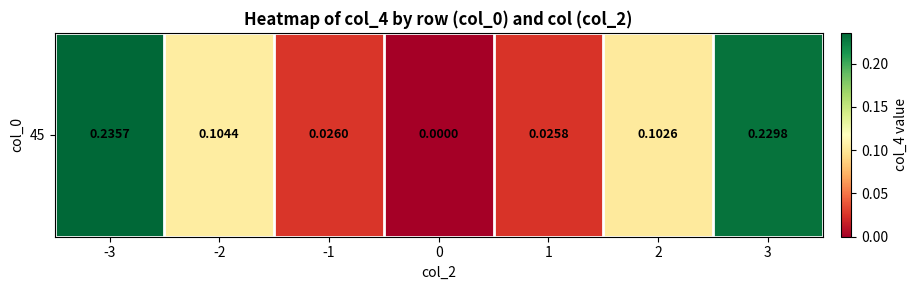

The chart shows a value of 0.1 at 2. True or false?

False